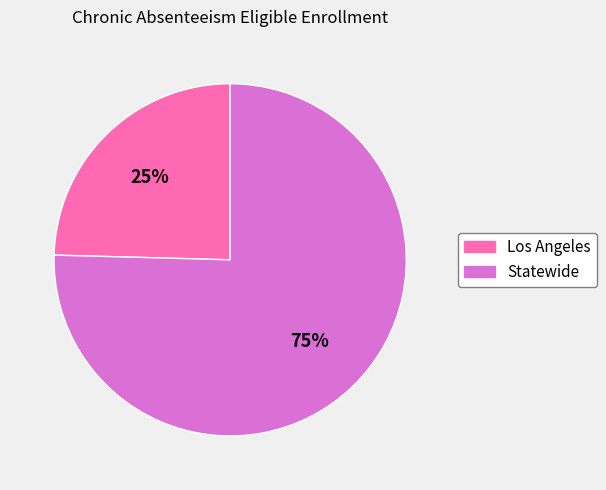

Does Los Angeles account for over 50% of the chart?

No